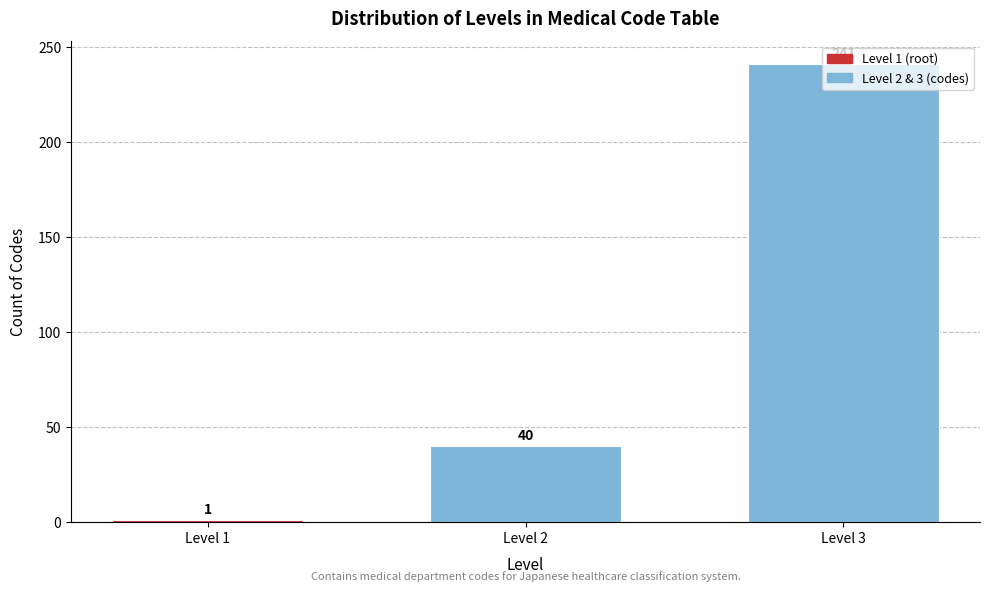

What is the maximum value shown in the chart?

241